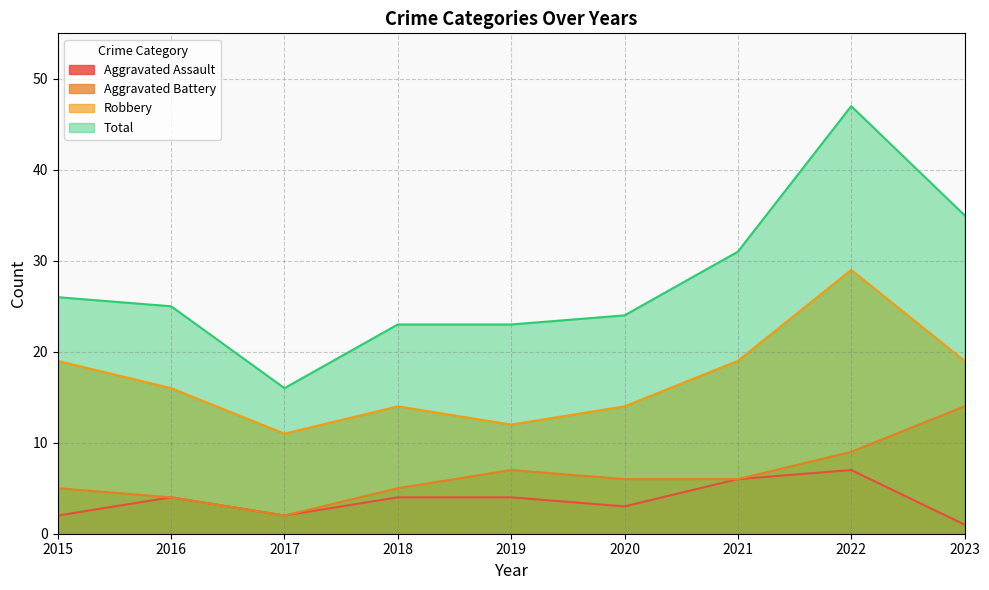

True or false: Robbery and Aggravated Assault cross at least once.

False